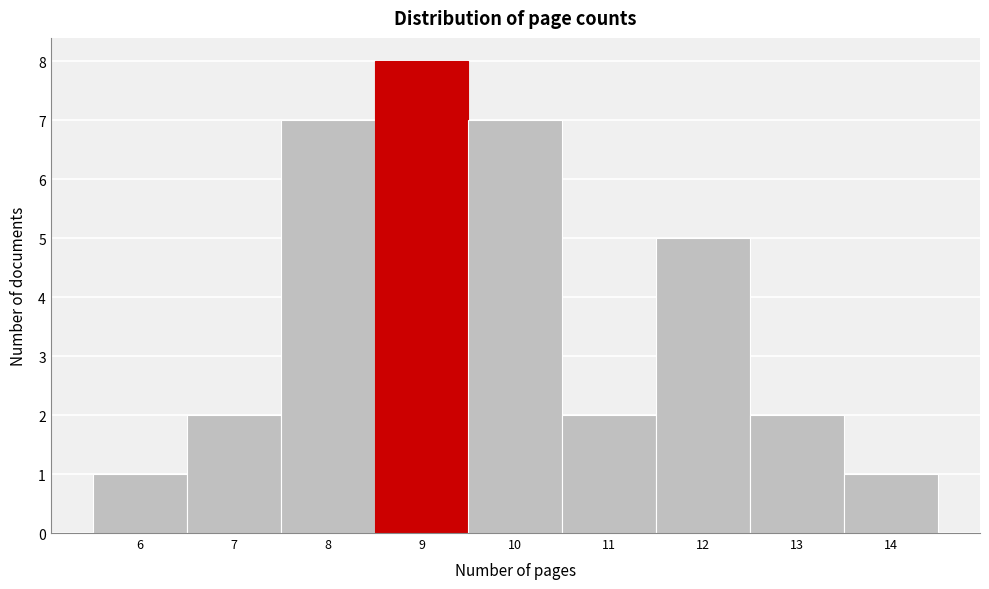

How tall is the bar that spans 9.5 to 10.5 on the x-axis? The values are not printed on the chart, so give them approximately, as read against the axis.

7